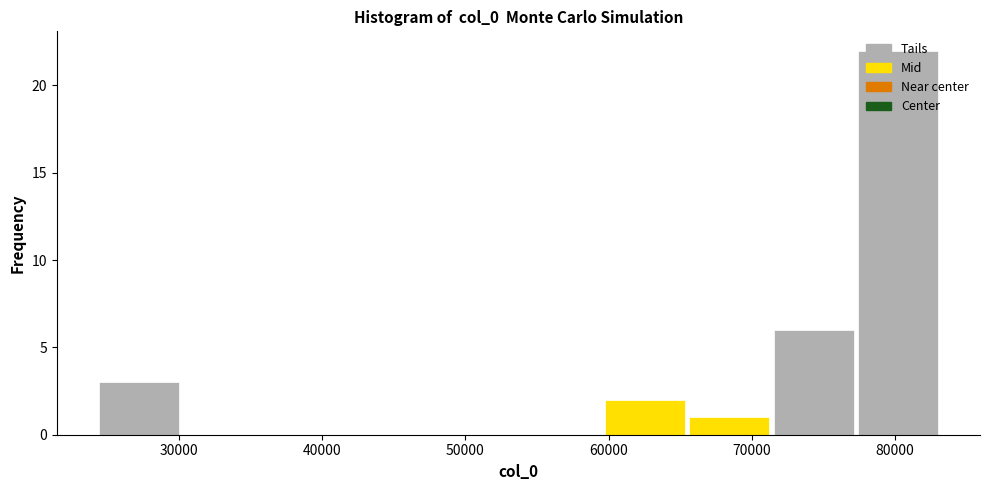

Reading left to right, transcribe this chart: for each bar, give the range it covers on the x-axis and its height. Neither the bar edges nor the heights are printed on the chart, so give them approximately, as read against the axes.

24000 to 30000: 3
30000 to 36000: 0
36000 to 42000: 0
42000 to 48000: 0
48000 to 54000: 0
54000 to 60000: 0
60000 to 65000: 2
65000 to 71000: 1
71000 to 77000: 6
77000 to 83000: 22